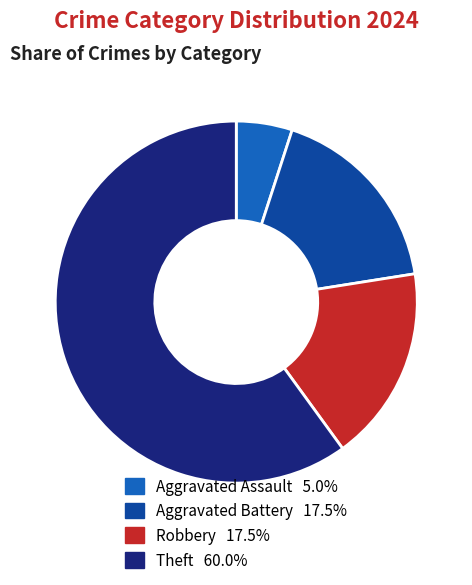

Combined, do Aggravated Assault and Robbery account for over 50%?

No